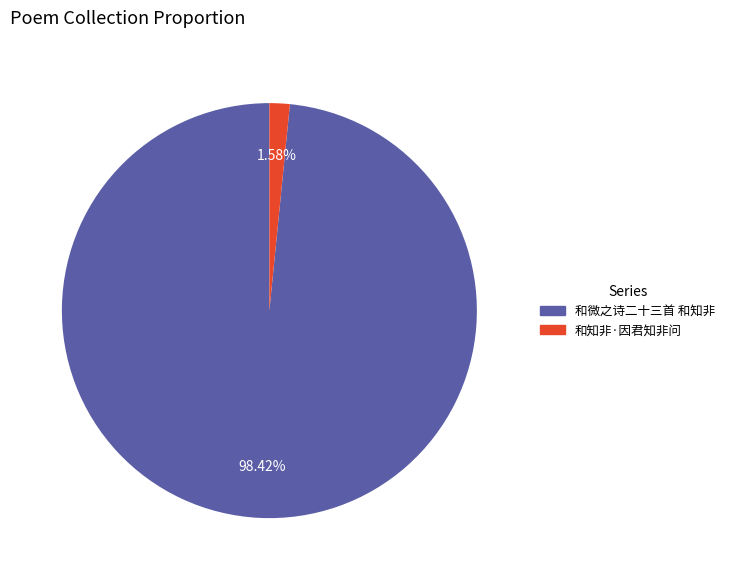

Which has a higher value, 和知非·因君知非问 or 和微之诗二十三首 和知非?

和微之诗二十三首 和知非